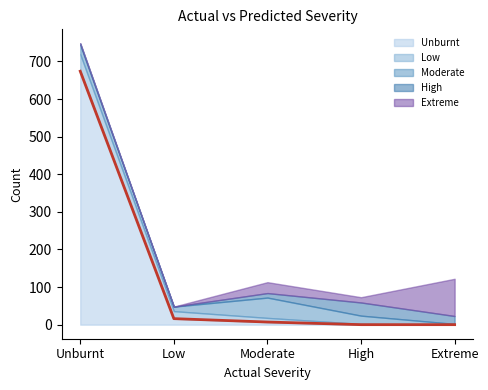

How many values in the Moderate series are below 22?

2